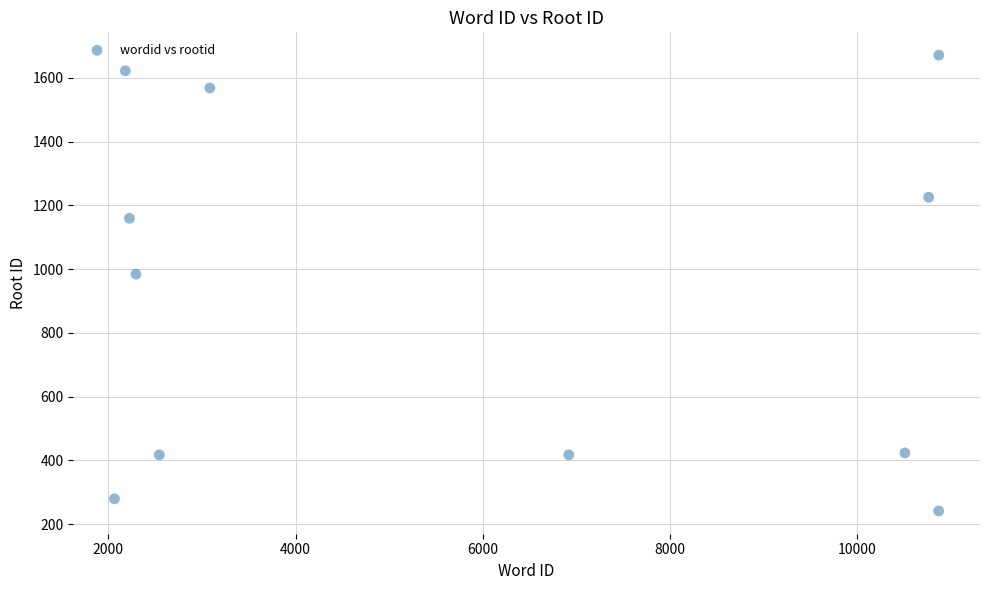

What is the average Y value?

910